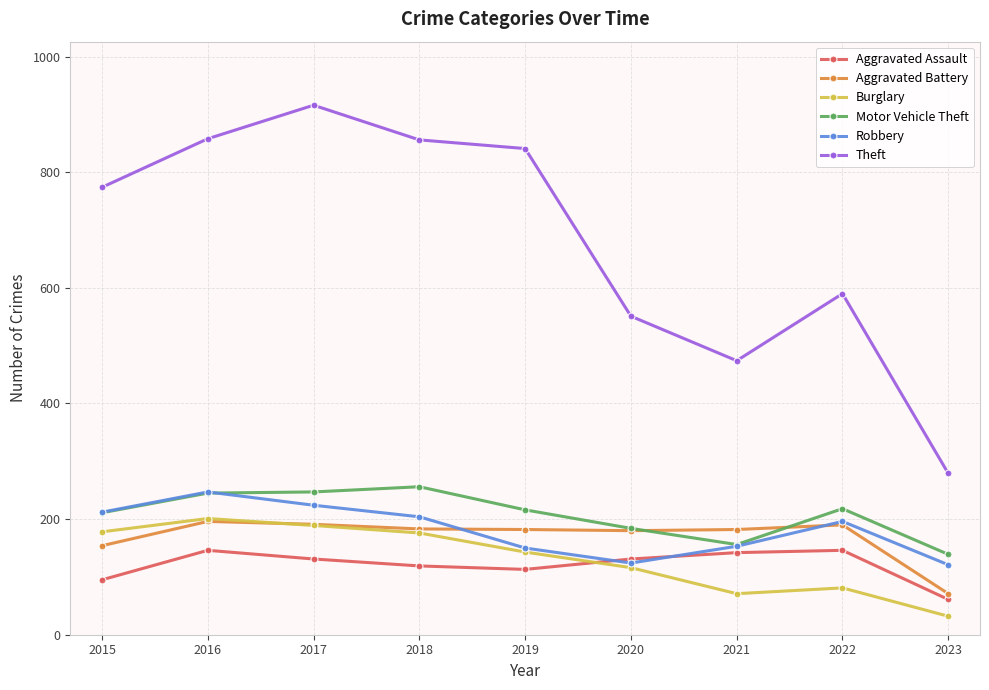

What is the minimum value for Aggravated Battery?

71